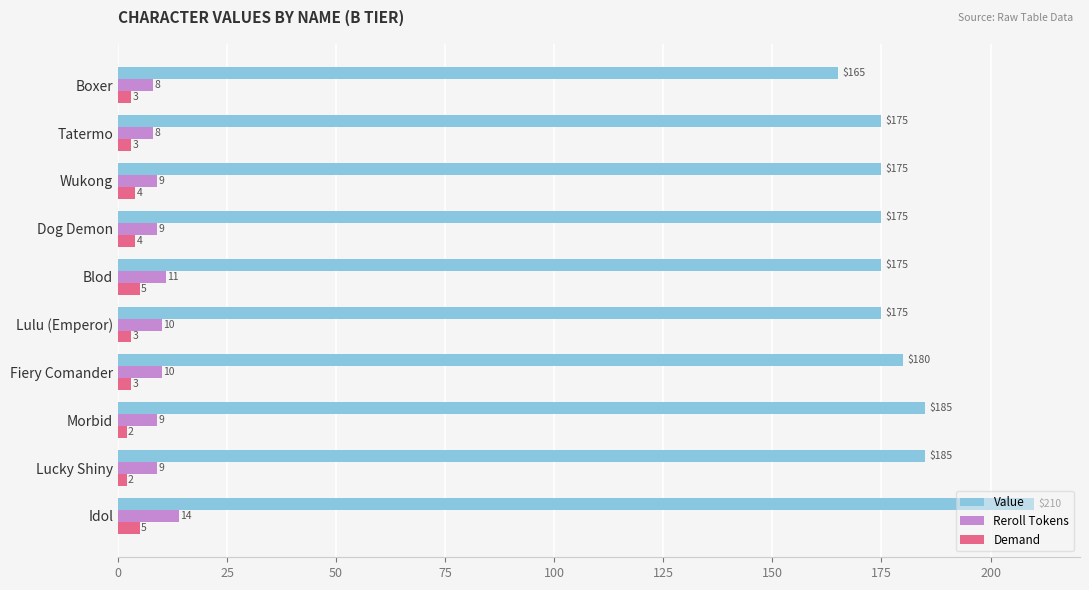

What is the greatest value displayed?

210